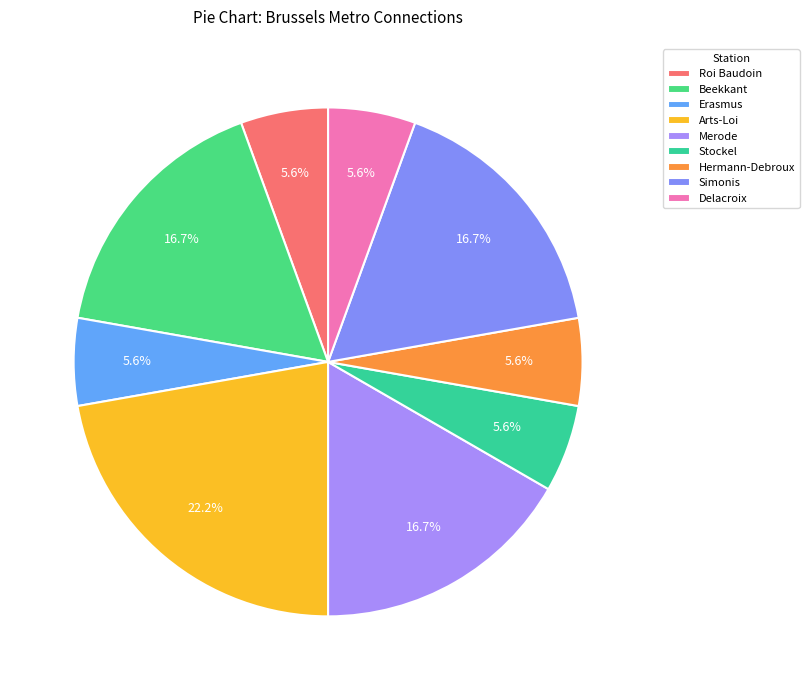

To the nearest percent, what is the combined percentage of Merode and Arts-Loi?

39%